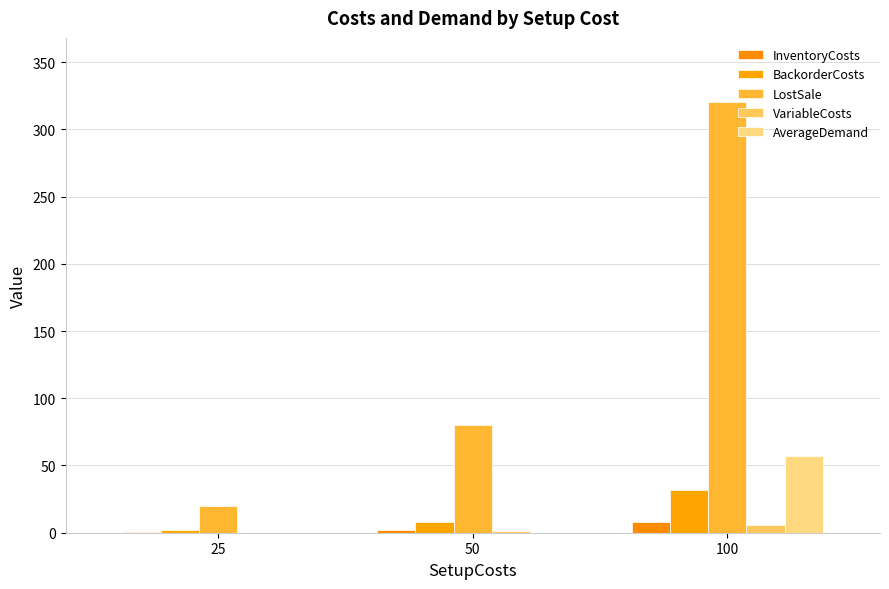

What is the highest value of the AverageDemand series?

57.1